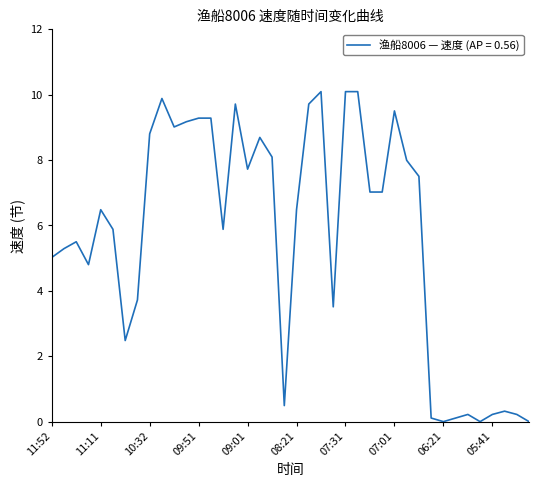

What is the difference between the maximum and minimum values?

10.1